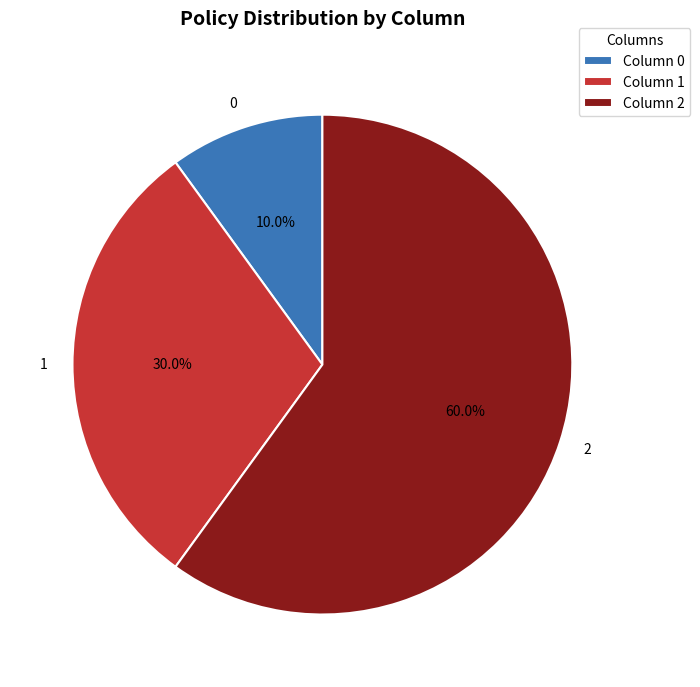

Count the number of slices in the pie.

3